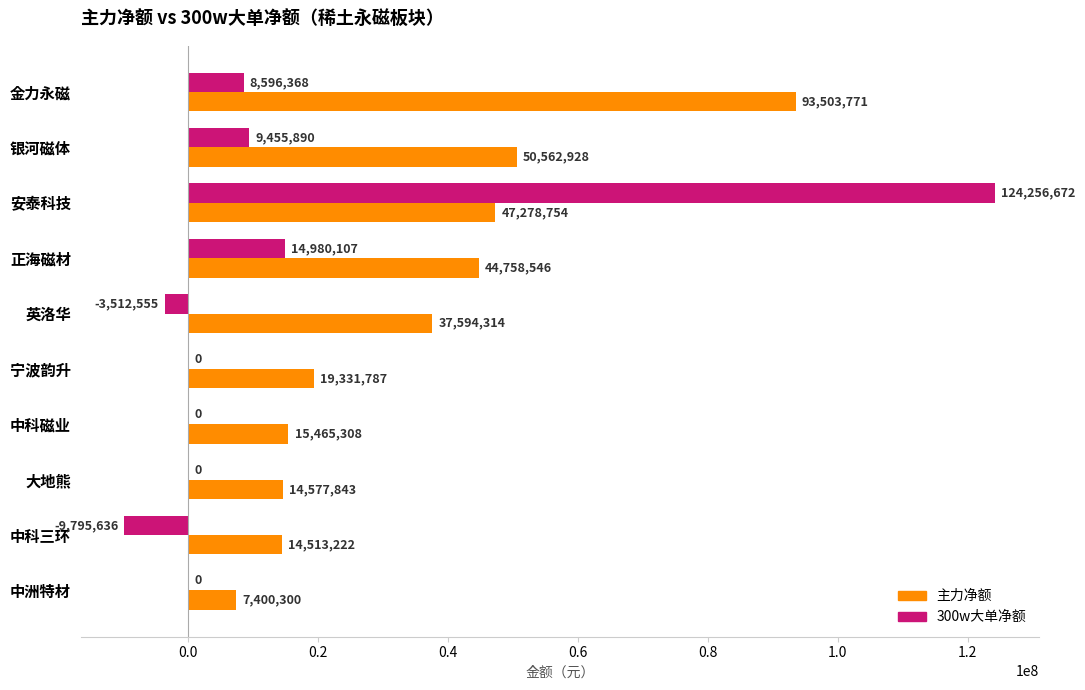

What is the sum of the 主力净额 values at 中科三环 and 安泰科技?

61791976